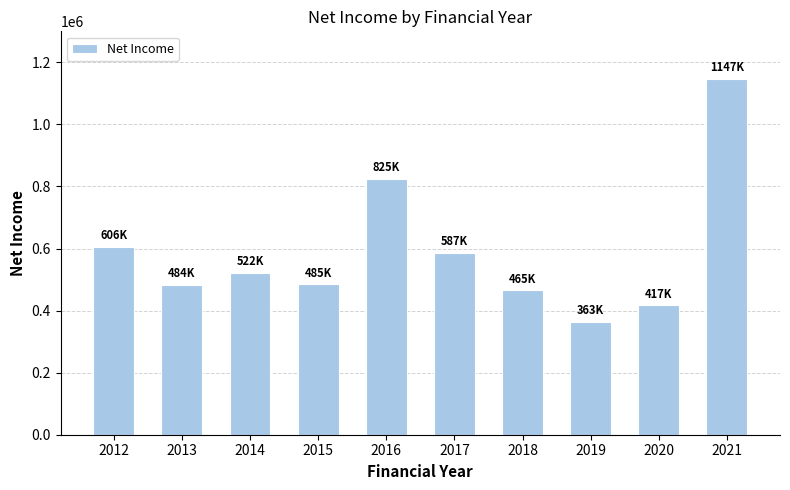

What is the difference between the maximum and minimum values?

783435